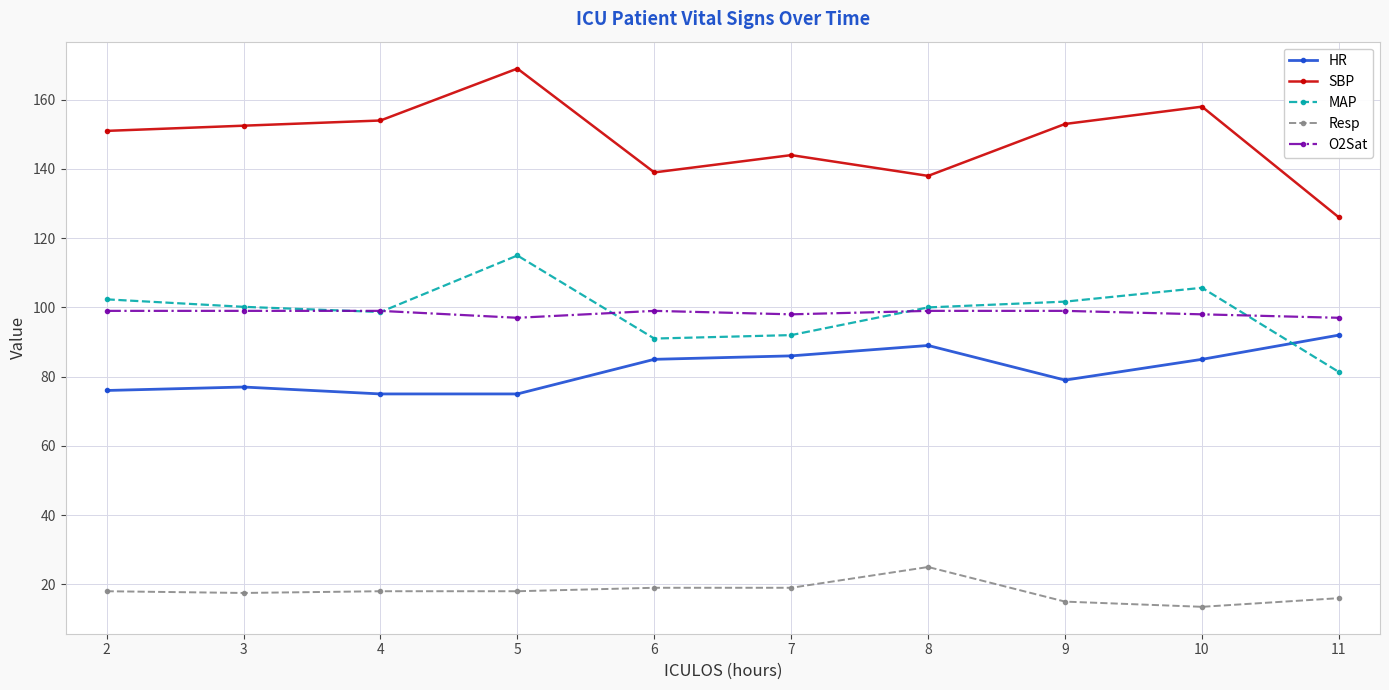

At which category is the sum across all series the highest?

5